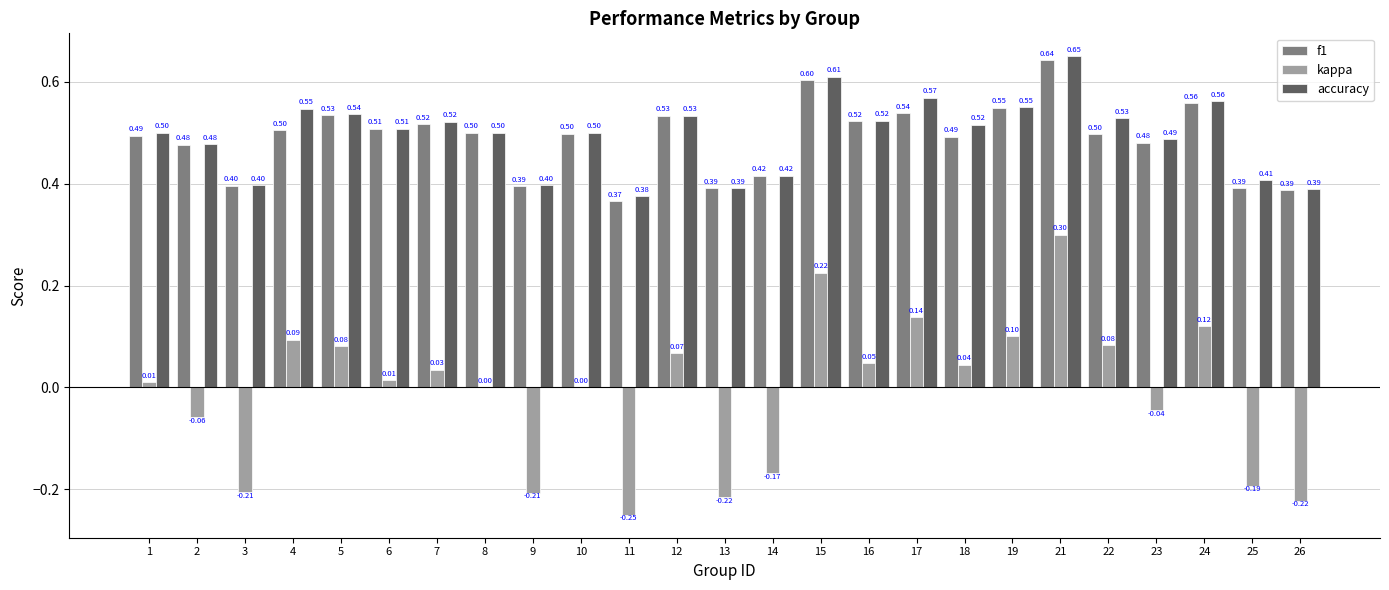

At which category is the sum across all series the highest?

21